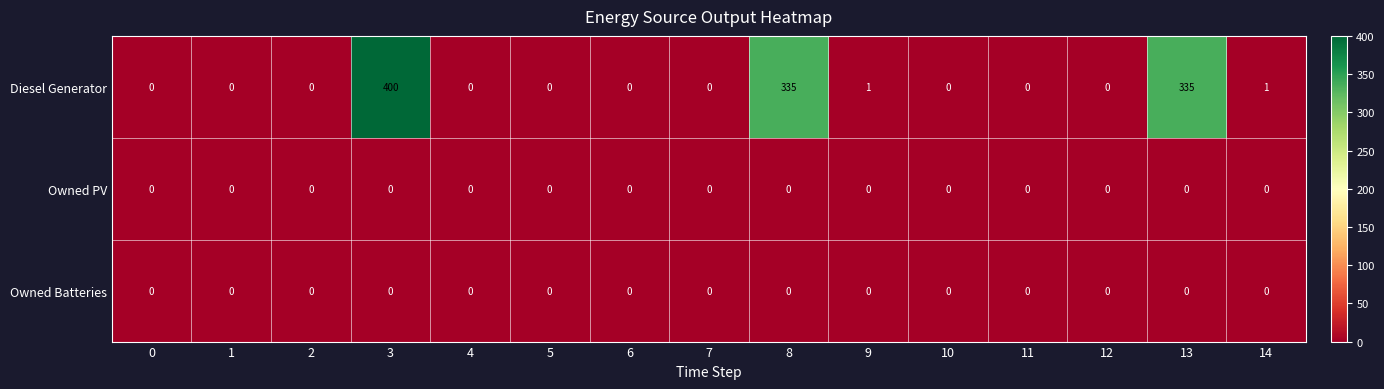

Which series has the widest spread of values?

Diesel Generator